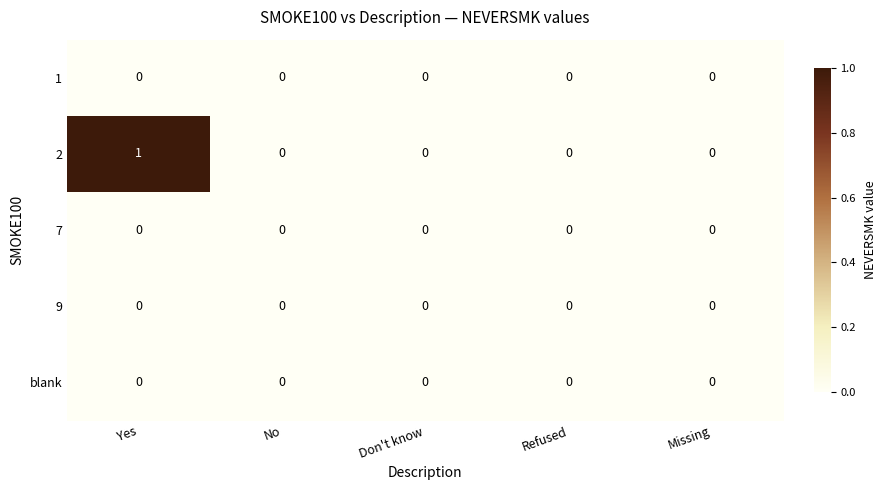

The 1 series shows 0 at Yes. True or false?

True